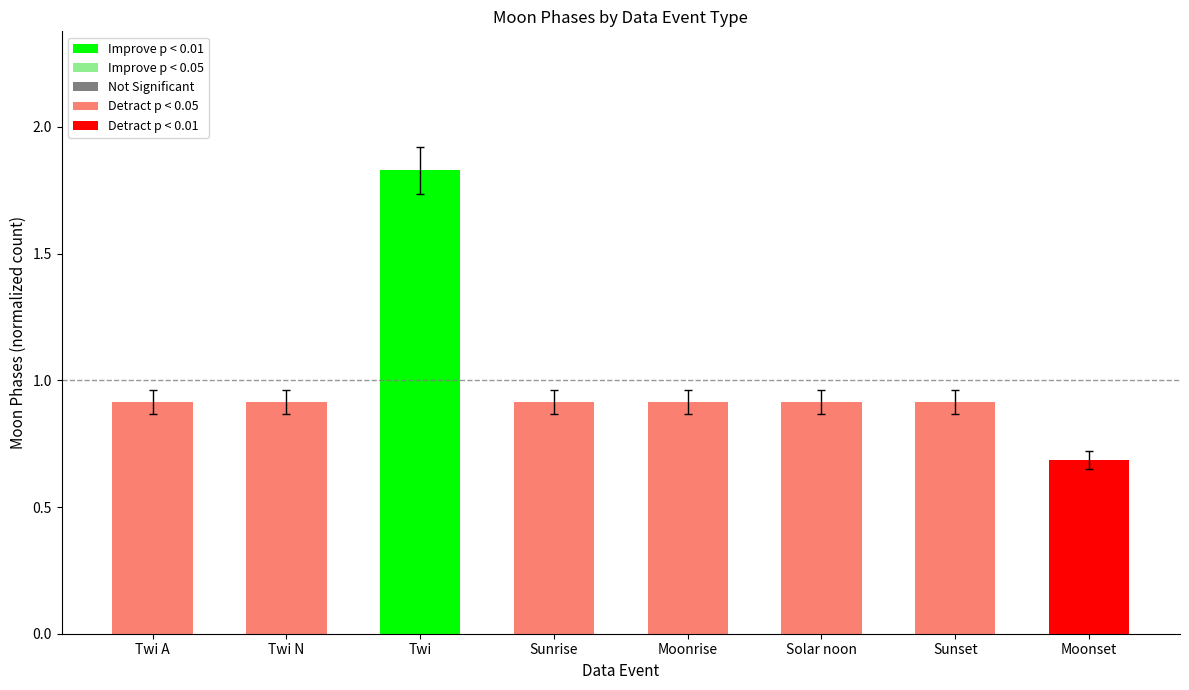

The value at Moonrise is 0.9. True or false?

True